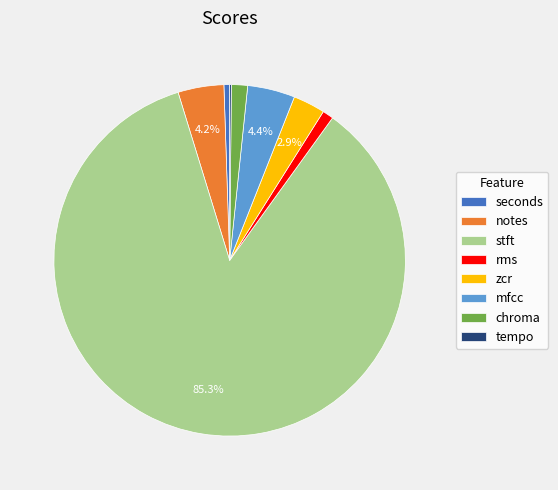

To the nearest percent, what portion does mfcc represent?

4%